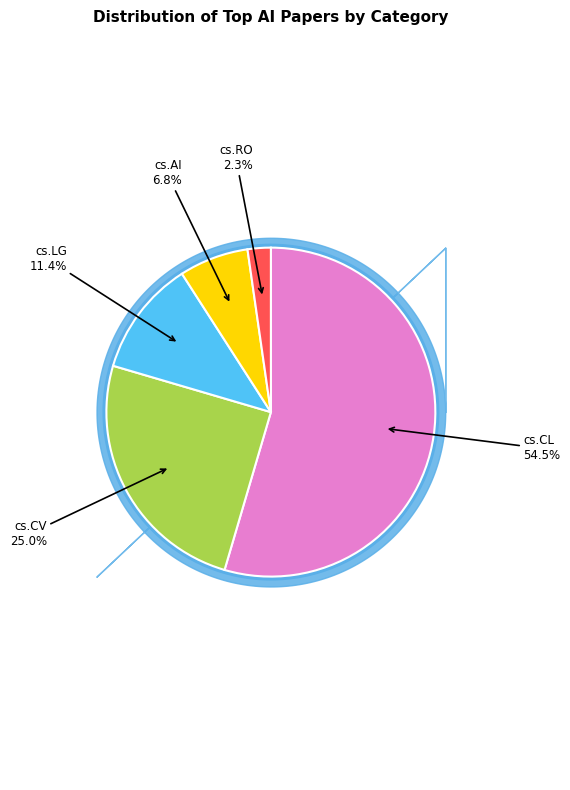

Does cs.AI account for over 50% of the chart?

No